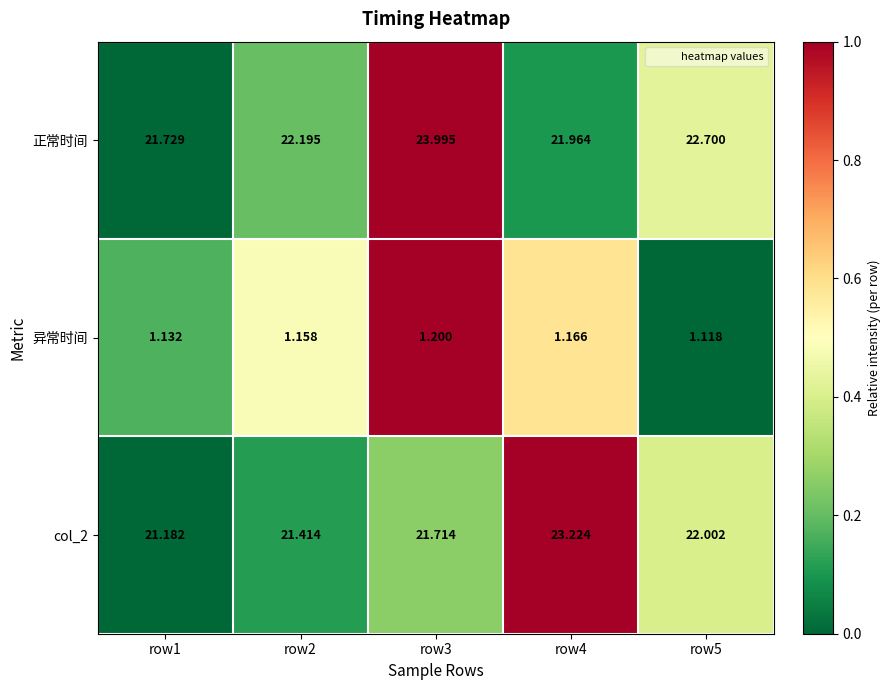

Which series changed the most between row1 and row5?

正常时间